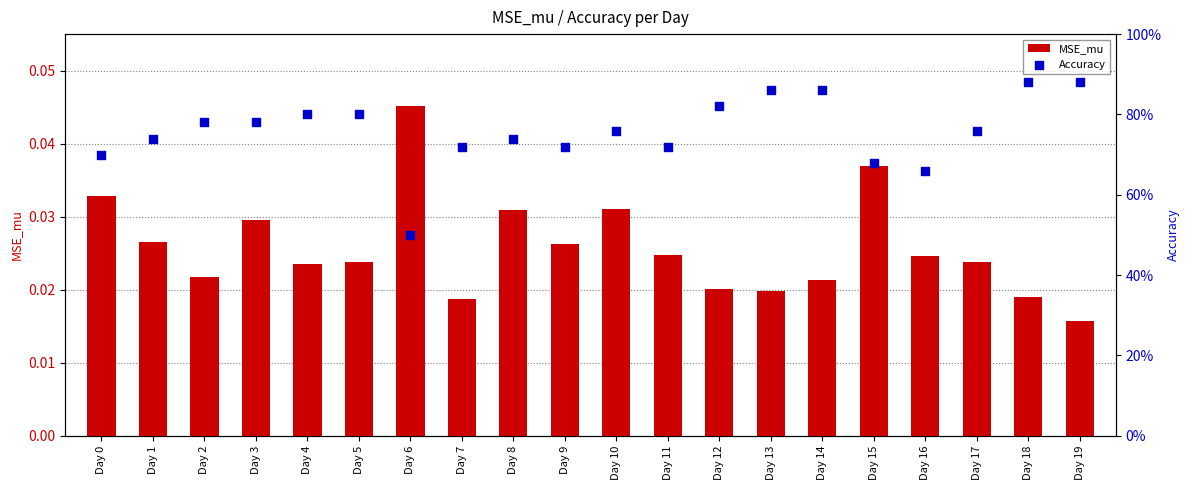

Is the value of Accuracy at Day 17 greater than the value of MSE_mu at Day 4?

Yes